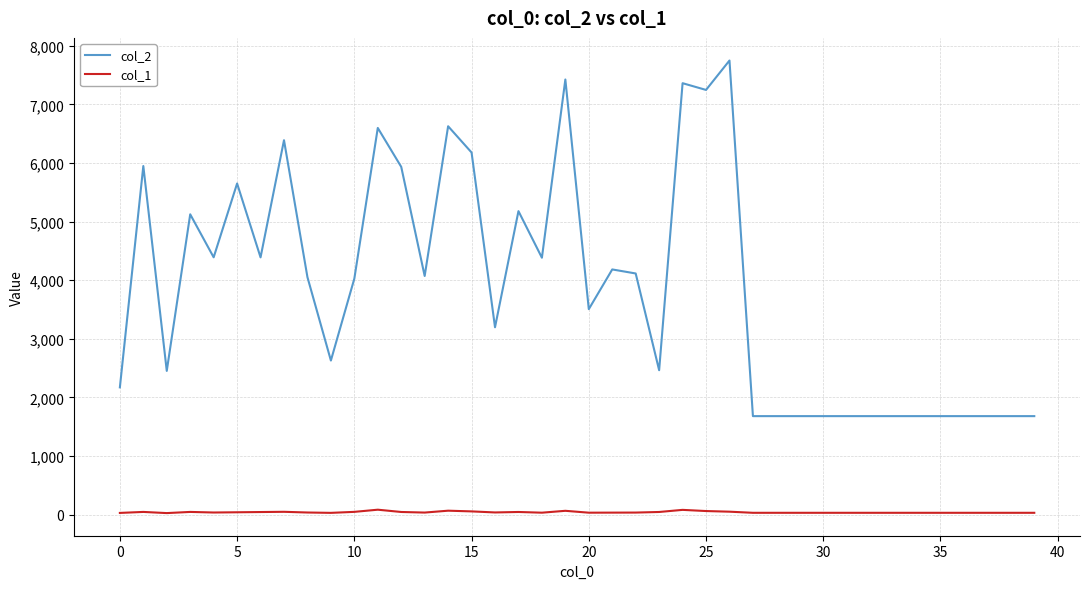

True or false: col_1 and col_2 cross at least once.

False